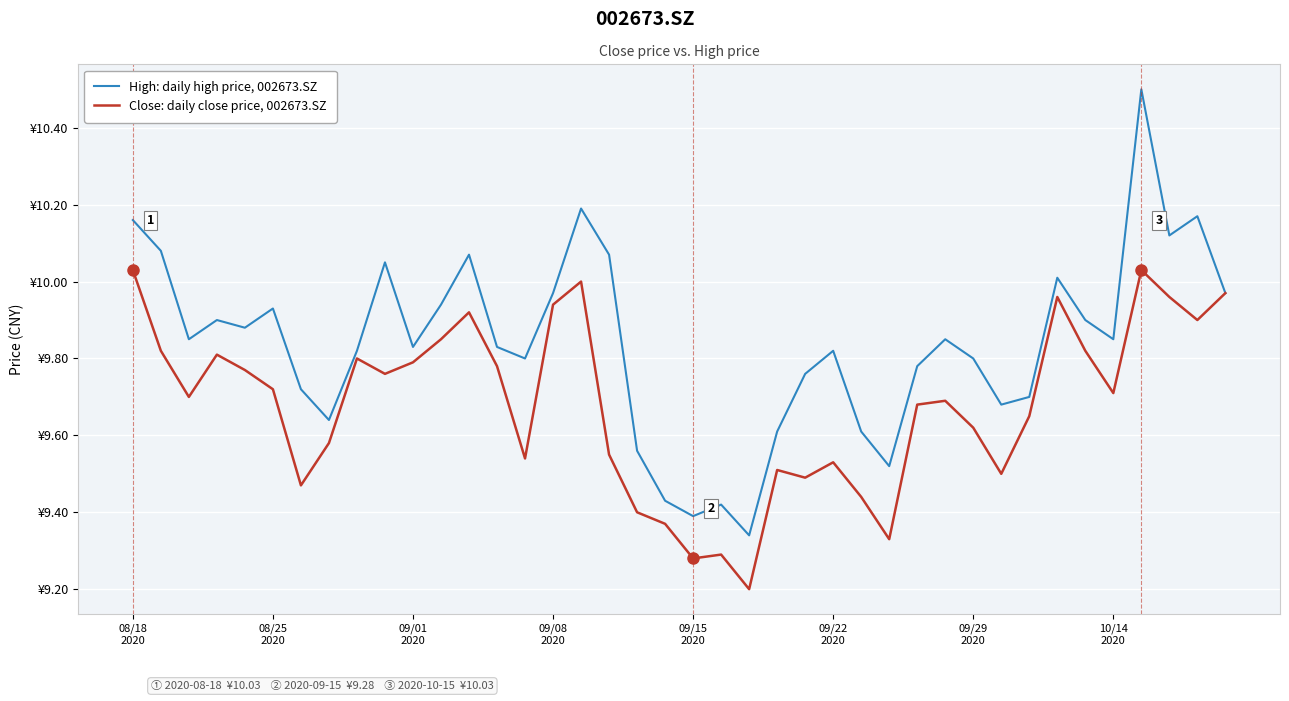

How many interior local peaks does the High: daily high price, 002673.SZ series have?

11